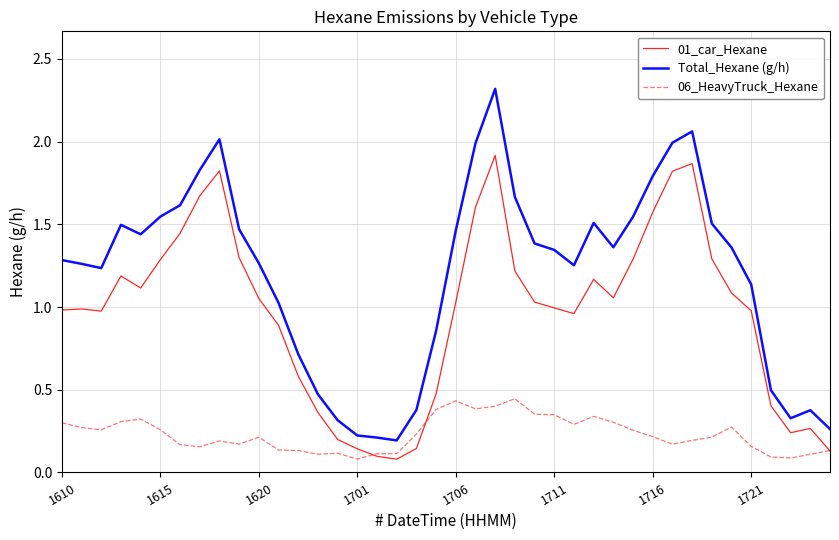

True or false: 06_HeavyTruck_Hexane and 01_car_Hexane cross at least once.

True